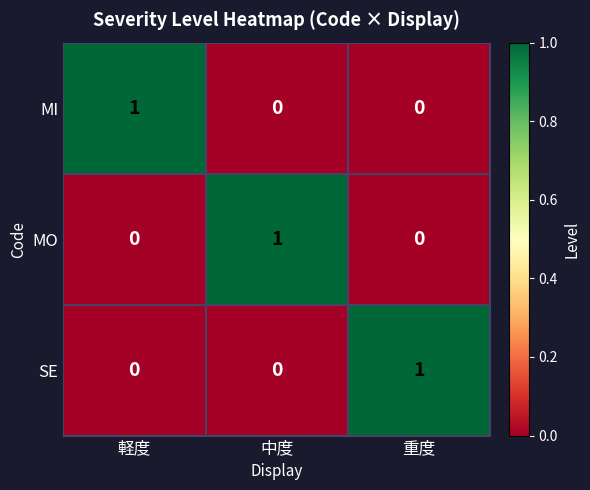

What is the difference between the highest and lowest values at 軽度?

1